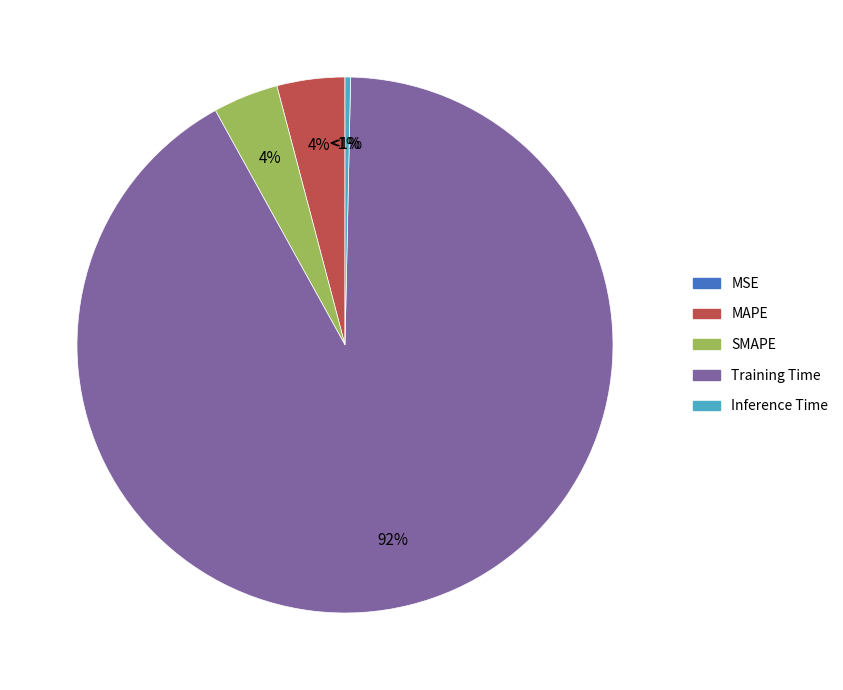

True or false: Inference Time accounts for 15% of the total.

False